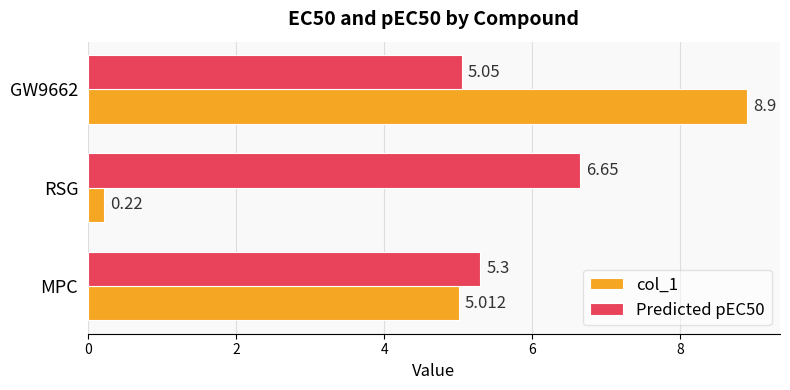

At which label is col_1 closest to 4?

MPC